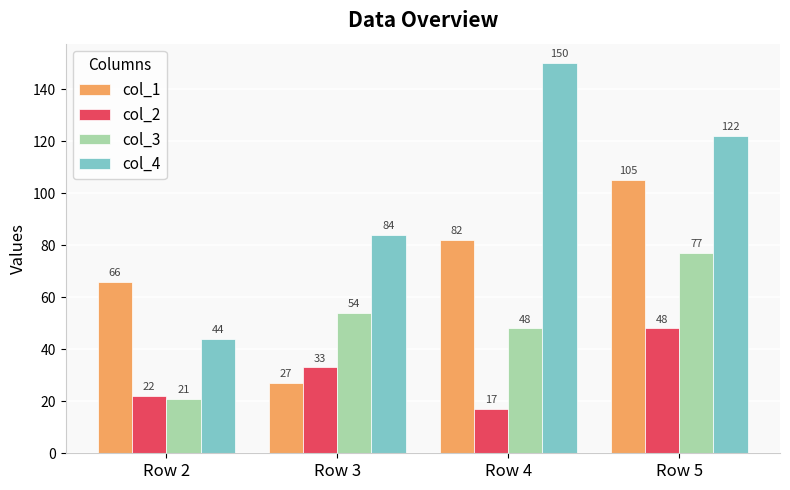

At which label is col_4 closest to 97?

Row 3